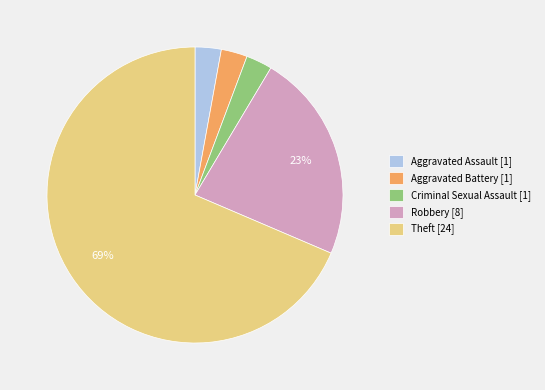

Is there a majority slice in this chart?

Yes